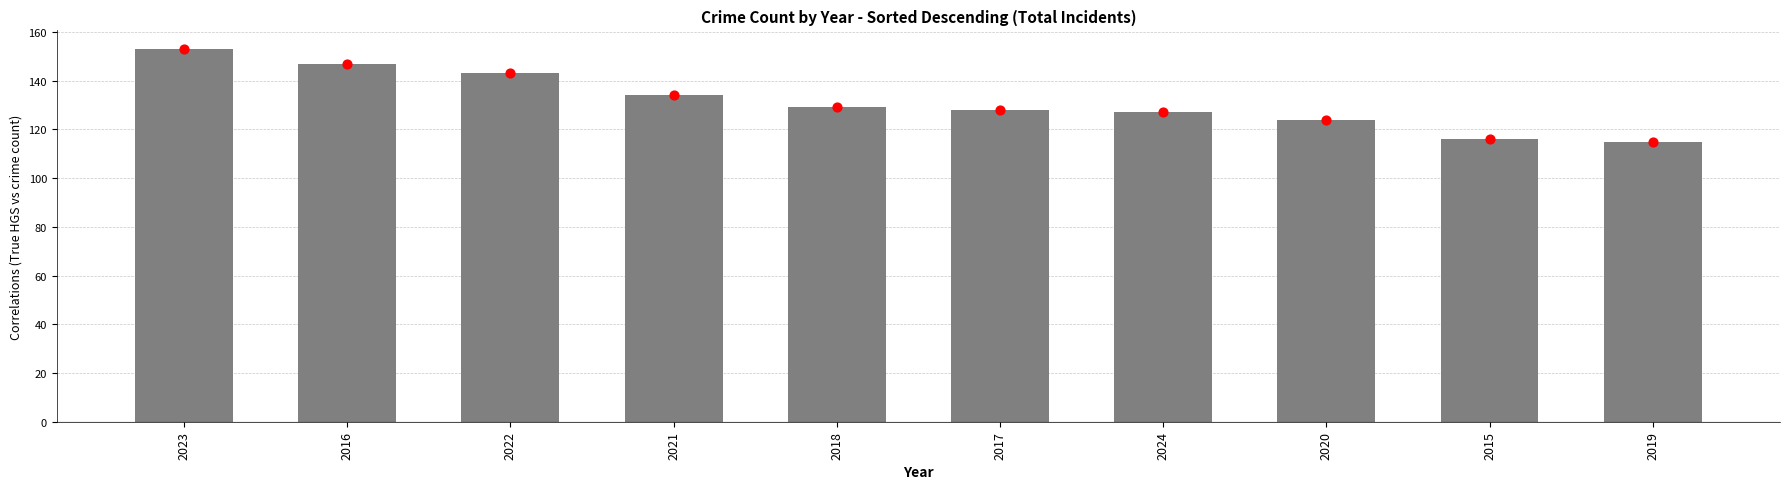

Between 2023 and 2018, which is larger?

2023